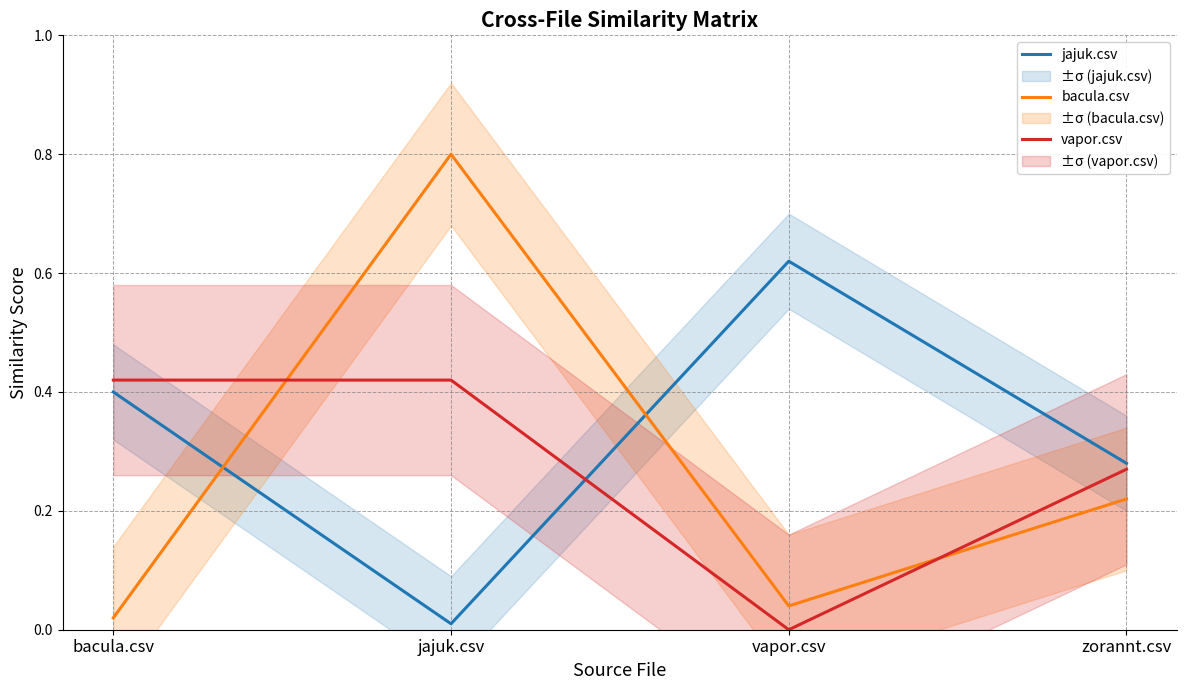

True or false: jajuk.csv and bacula.csv cross at least once.

True